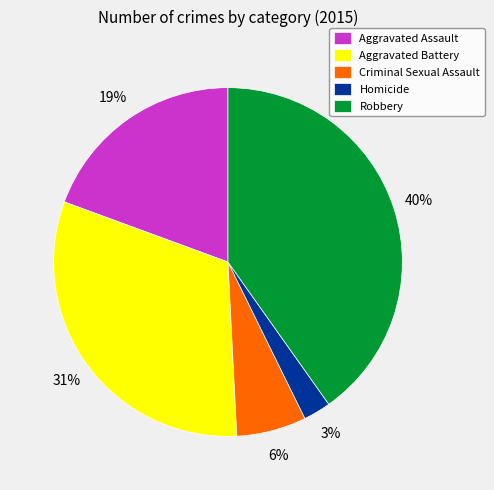

How many segments does this pie chart have?

5